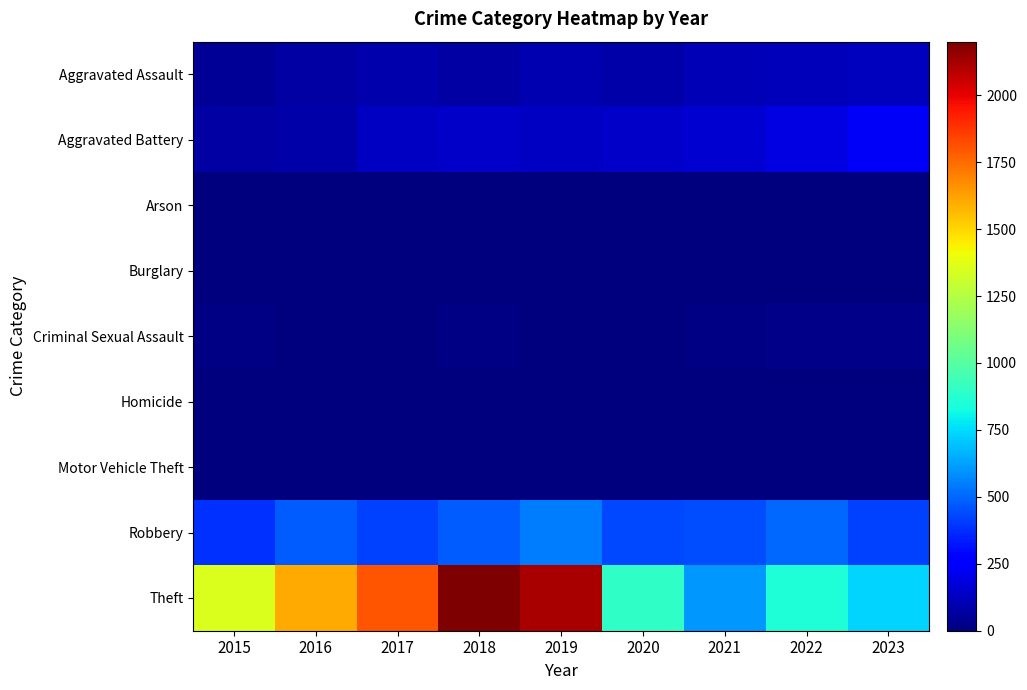

Rank the series by their maximum value, from lowest to highest.

Burglary, Arson, Homicide, Motor Vehicle Theft, Criminal Sexual Assault, Aggravated Assault, Aggravated Battery, Robbery, Theft